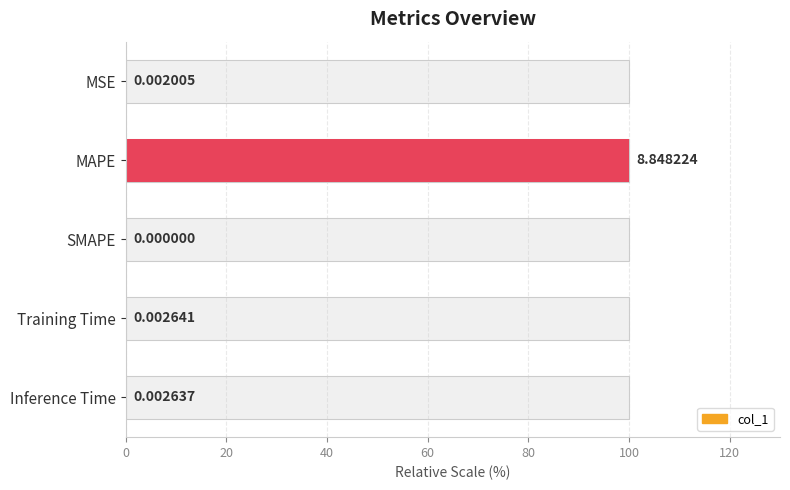

What is the greatest value displayed?

100.0